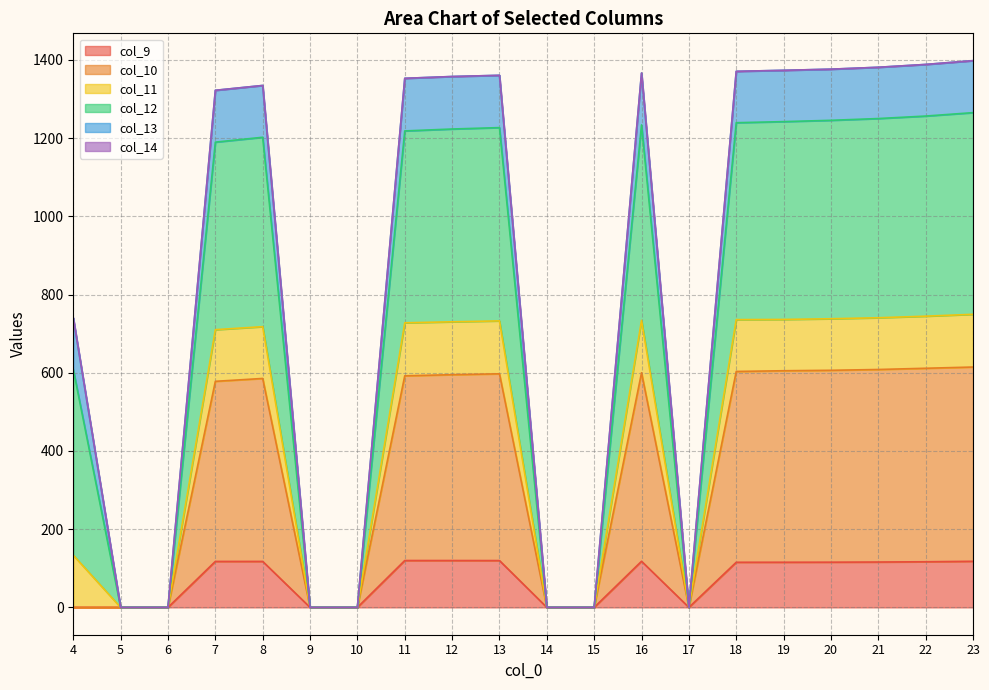

The value of col_9 at 20 is 53.9. True or false?

False